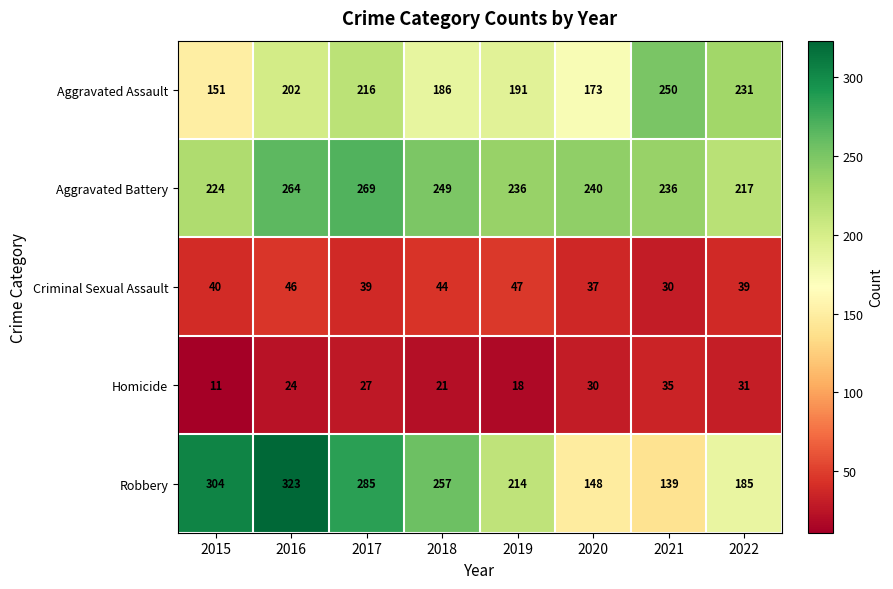

Count the number of data series in this chart.

5